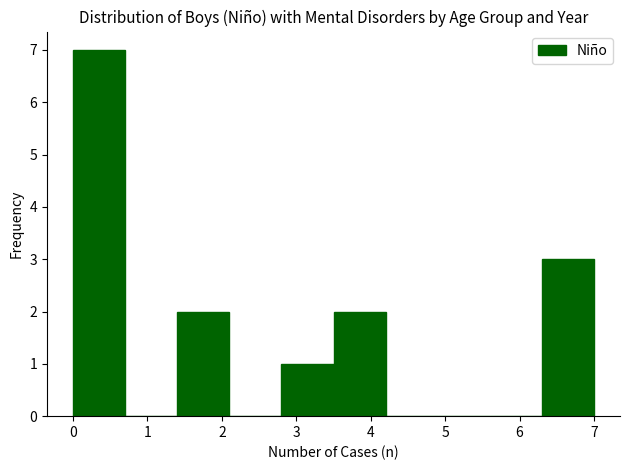

What is the height of the bar covering 1.4 to 2.1 on the x-axis? The values are not printed on the chart, so give them approximately, as read against the axis.

2